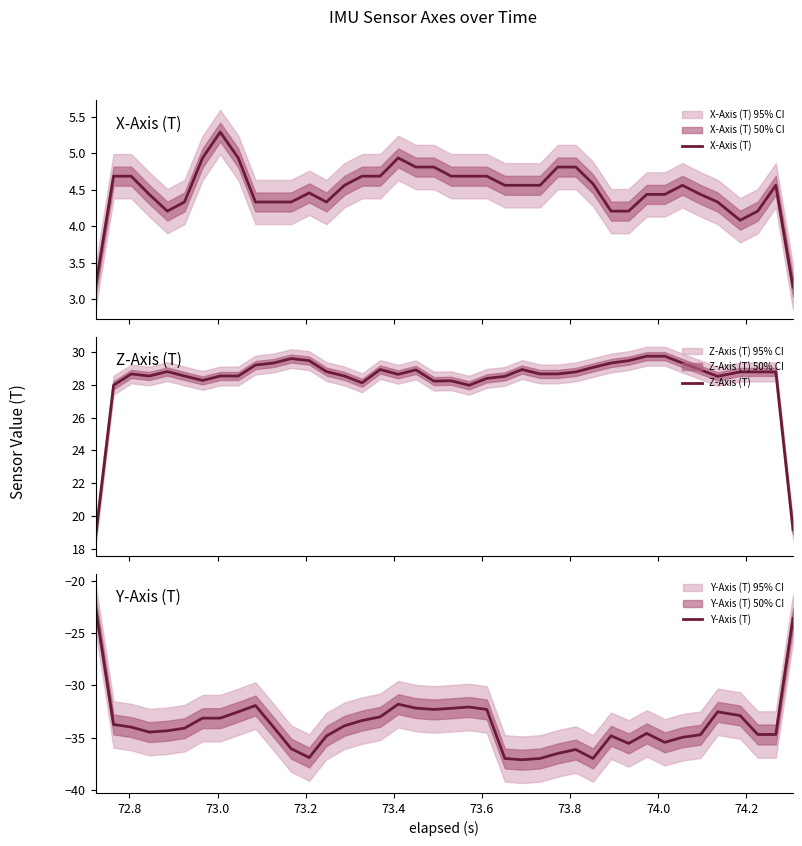

Rank the series by their maximum value, from lowest to highest.

Y-Axis (T), X-Axis (T), Z-Axis (T)